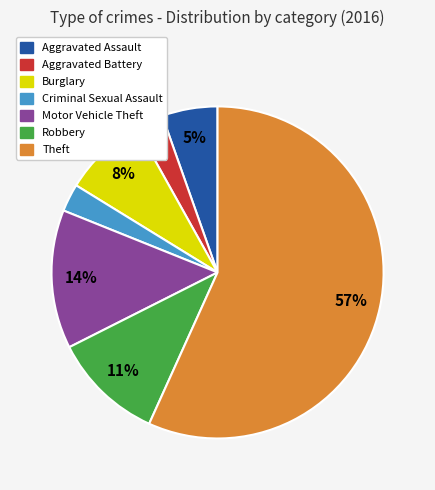

How many segments does this pie chart have?

7